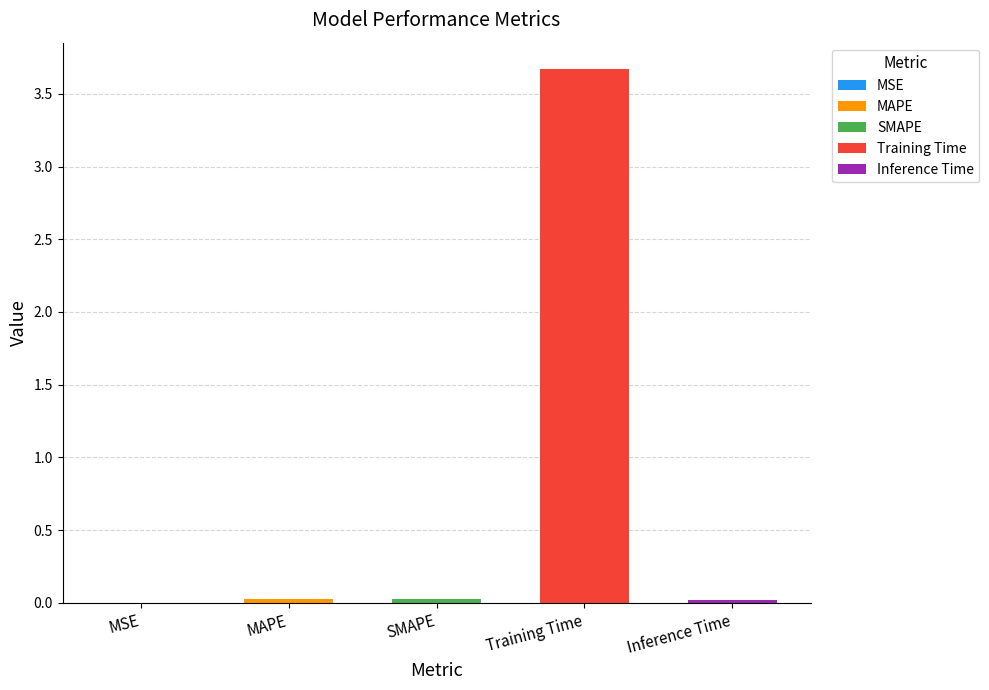

What is the label of the 5th bar from the left?

Inference Time